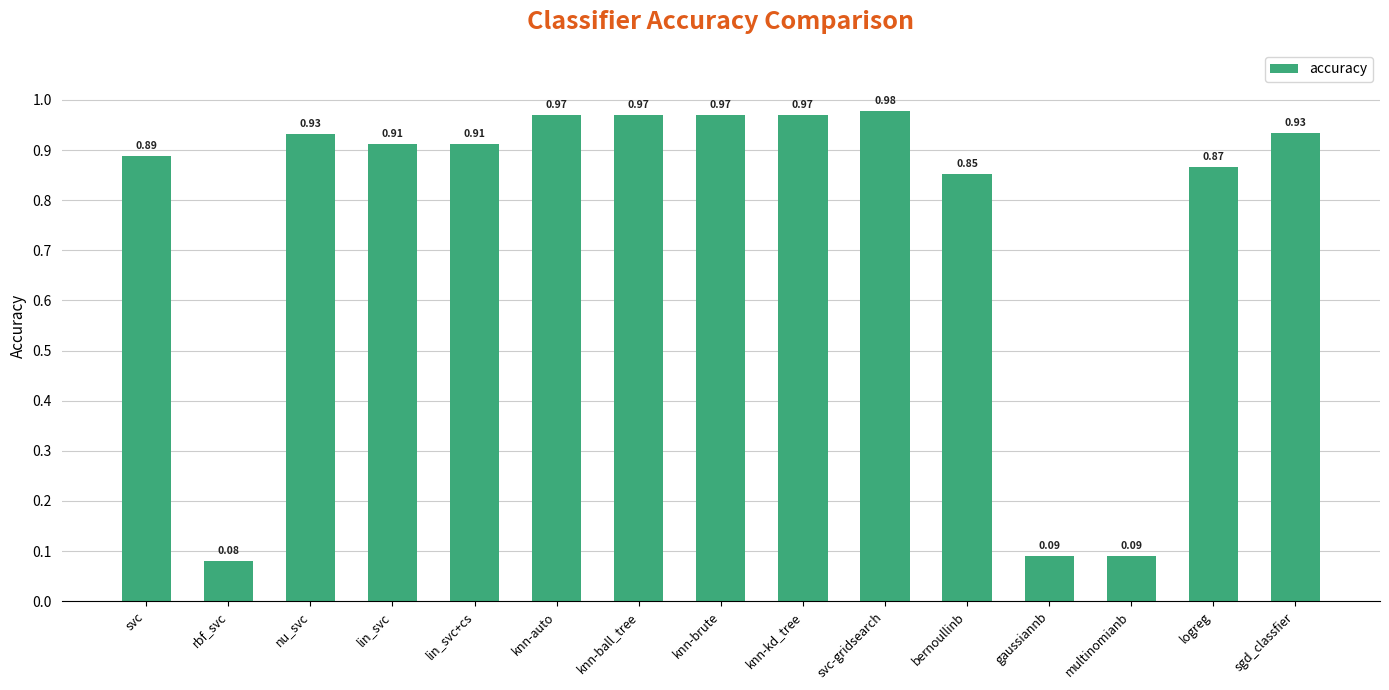

The value at knn-kd_tree is 1.3. True or false?

False